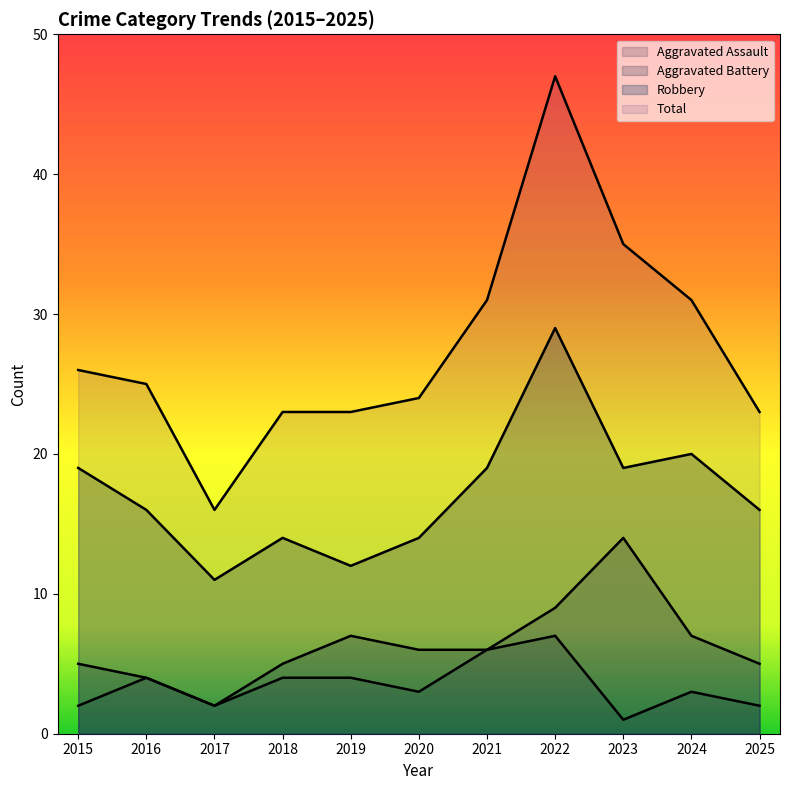

Is the value of Aggravated Assault at 2023 greater than the value of Robbery at 2023?

No